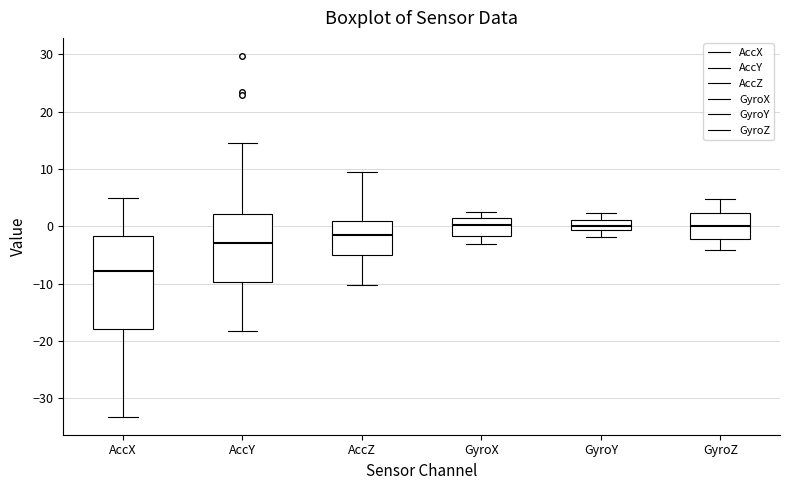

Where does the lower whisker of the box for AccZ end on the y-axis? The values are not printed on the chart, so give them approximately, as read against the axis.

-10